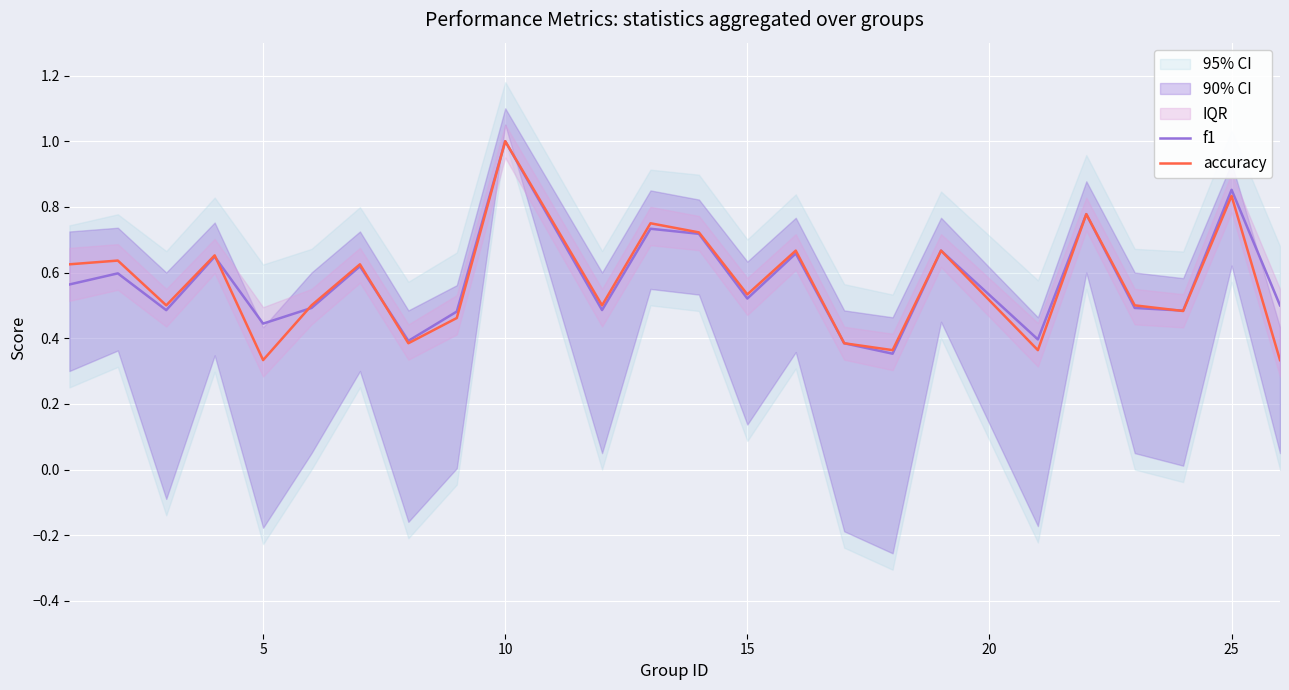

After their last crossing, which series has the higher values: f1 or accuracy?

f1